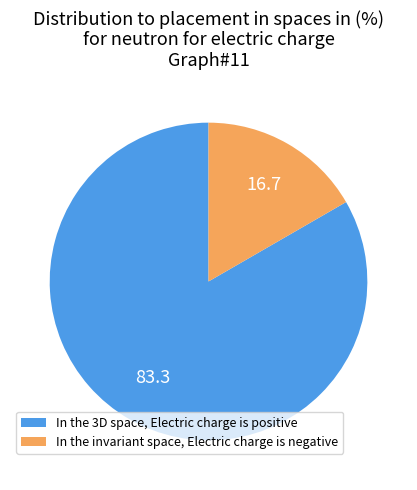

Combined, do In the invariant space, Electric charge is negative and In the 3D space, Electric charge is positive account for over 50%?

Yes